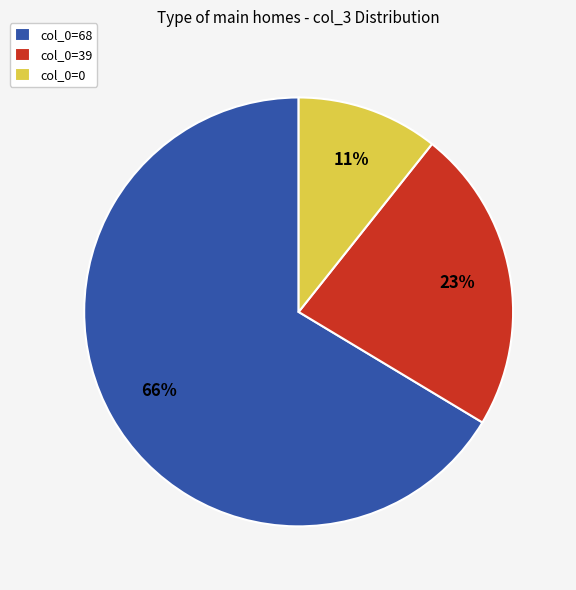

To the nearest percent, what is the average slice percentage?

33%